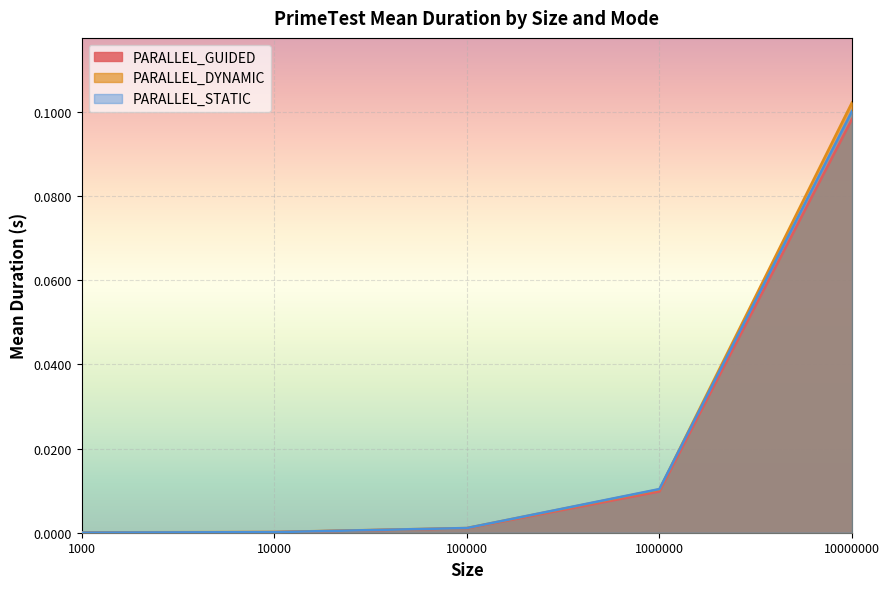

Which series changed the most between 10000 and 10000000?

PARALLEL_DYNAMIC